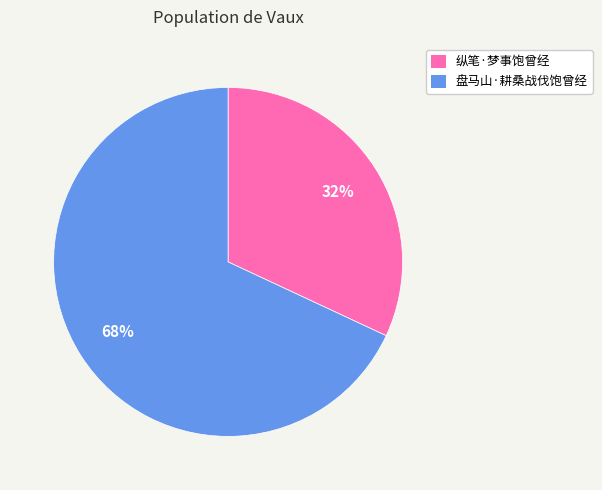

To the nearest percent, what is the difference between the 盘马山·耕桑战伐饱曾经 and 纵笔·梦事饱曾经 slice percentages?

36%